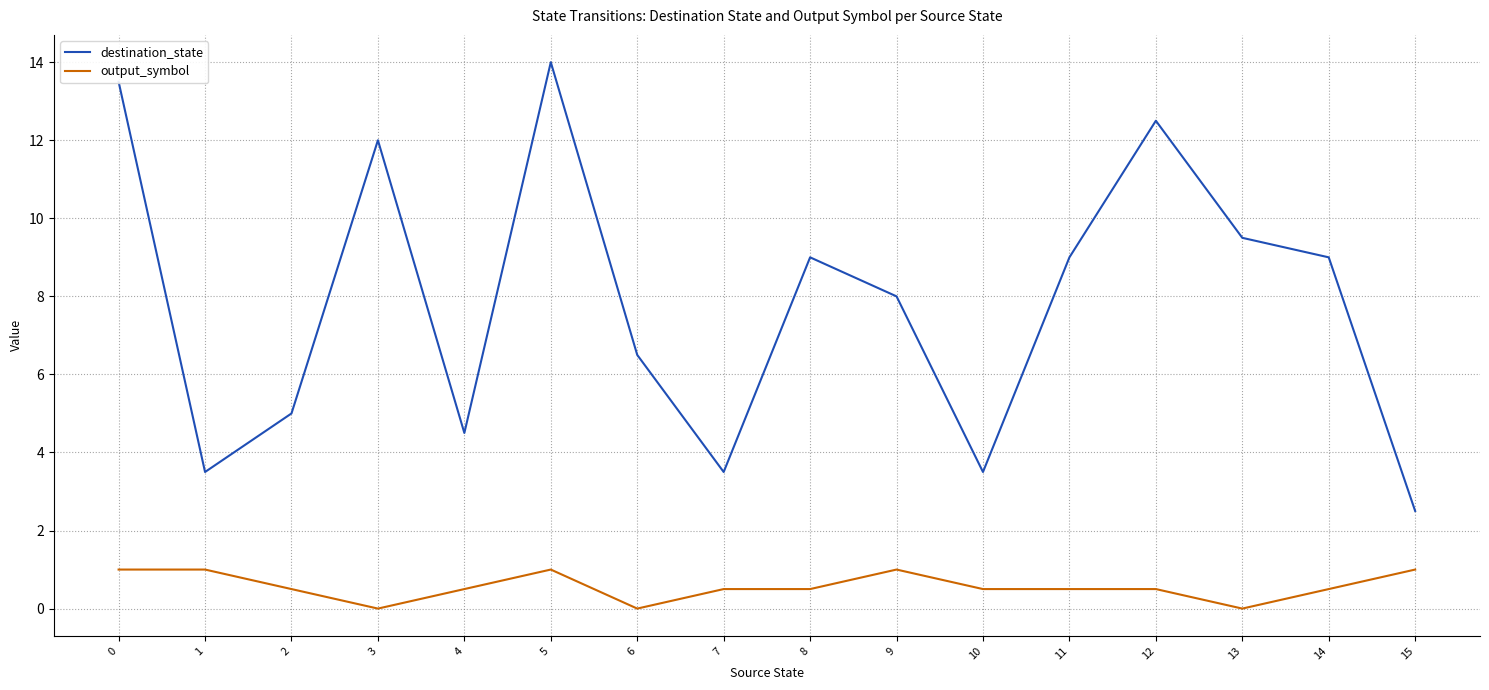

How many lines are shown in the chart?

2